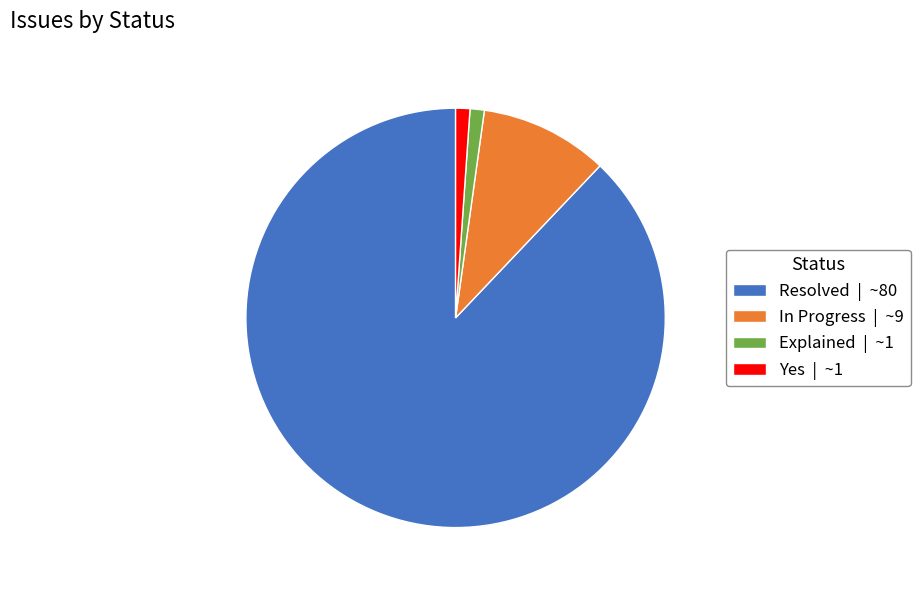

Which has a higher value, Explained | ~1 or Resolved | ~80?

Resolved | ~80